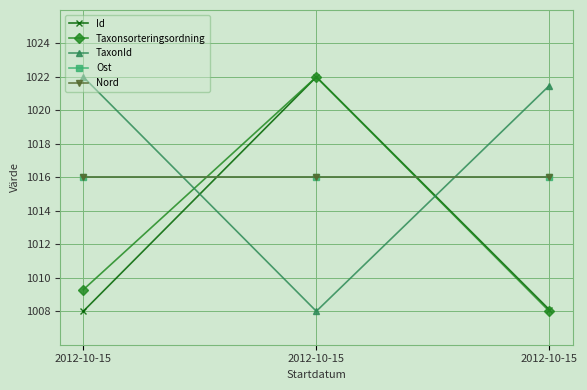

Does the chart have visible grid lines?

Yes